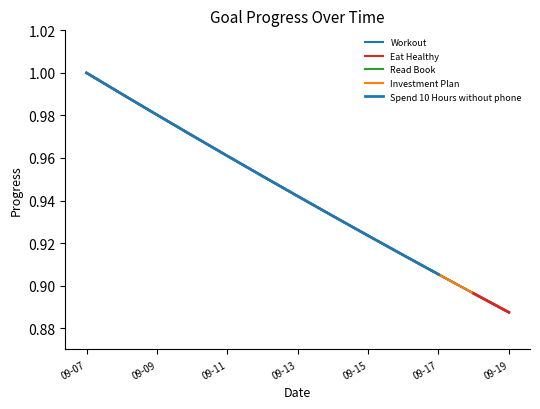

What is the greatest value displayed?

1.0